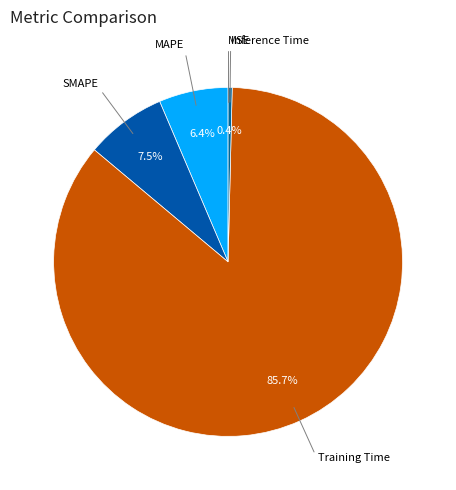

Which slice is the largest?

Training Time